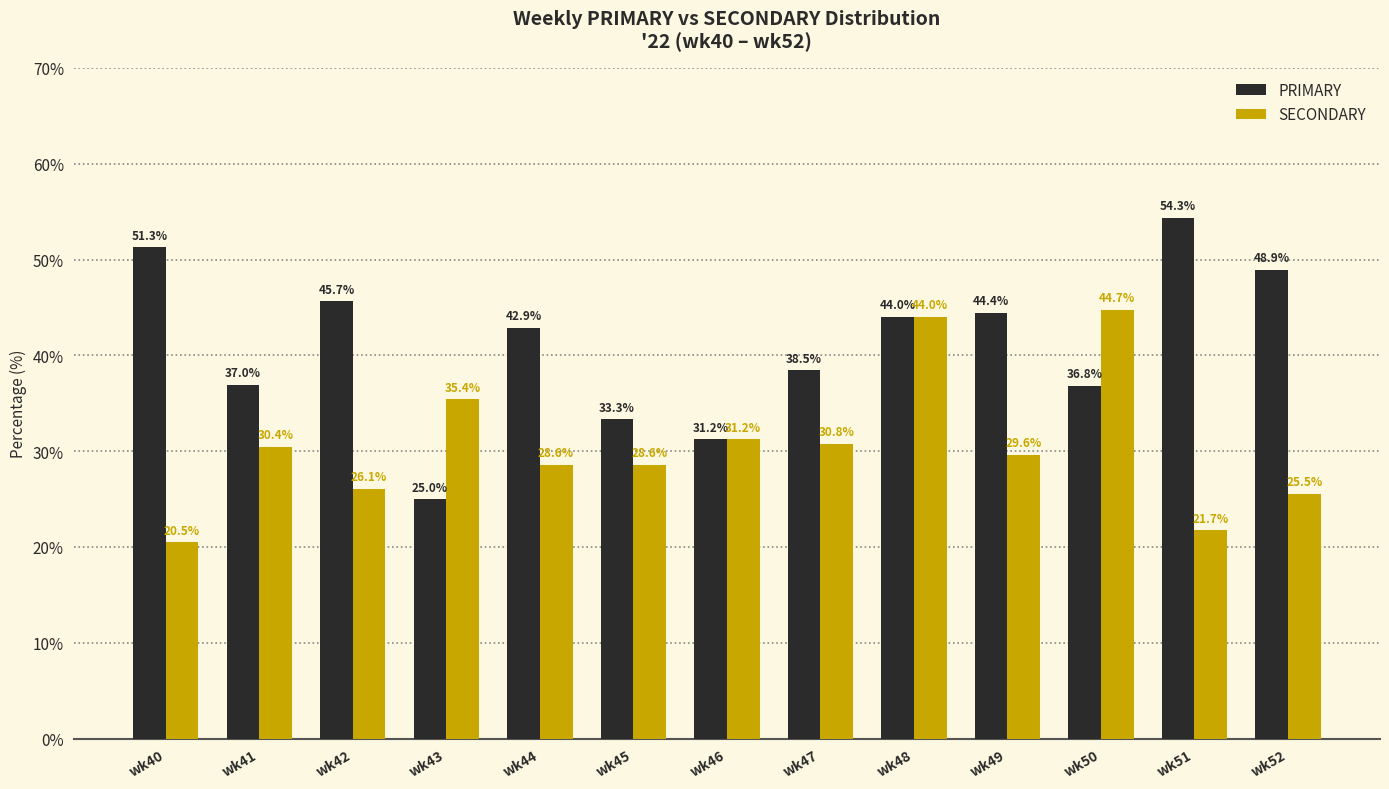

Which series has the largest total across all categories?

PRIMARY